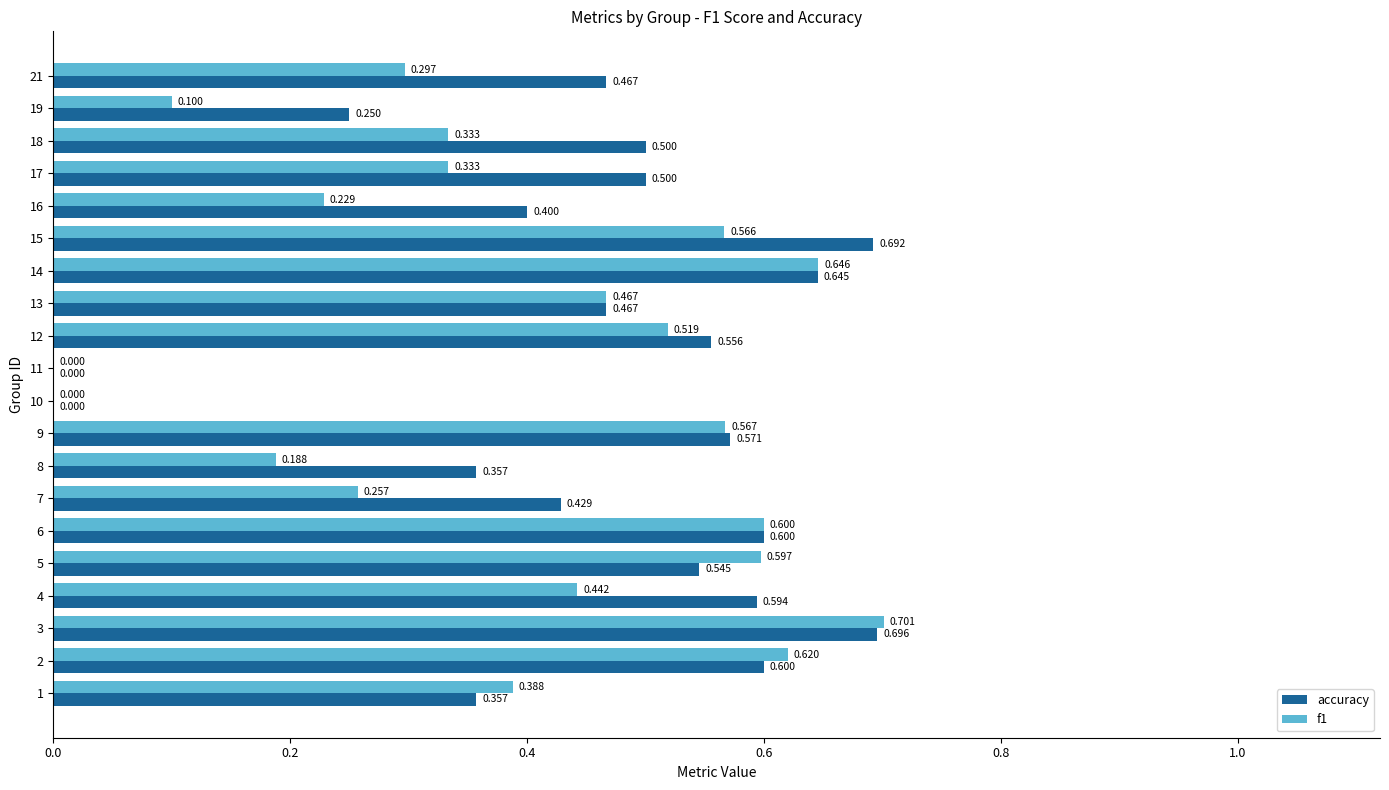

Which series has the largest total across all categories?

accuracy